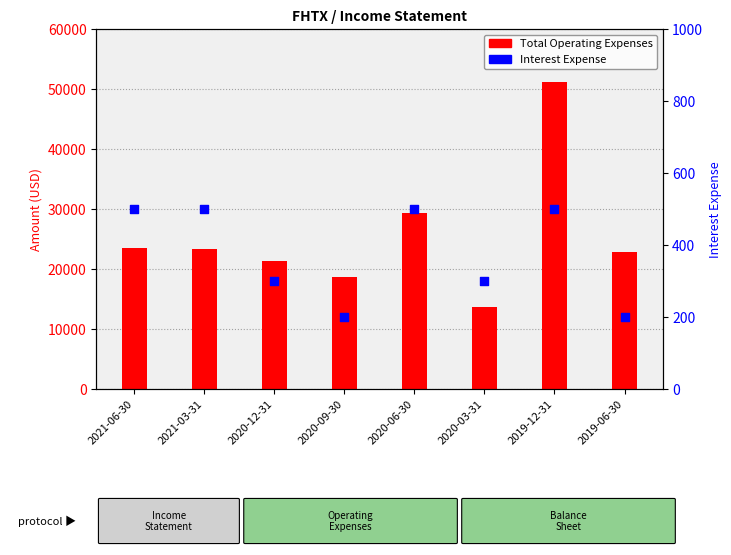

Which series has the largest total across all categories?

Total Operating Expenses